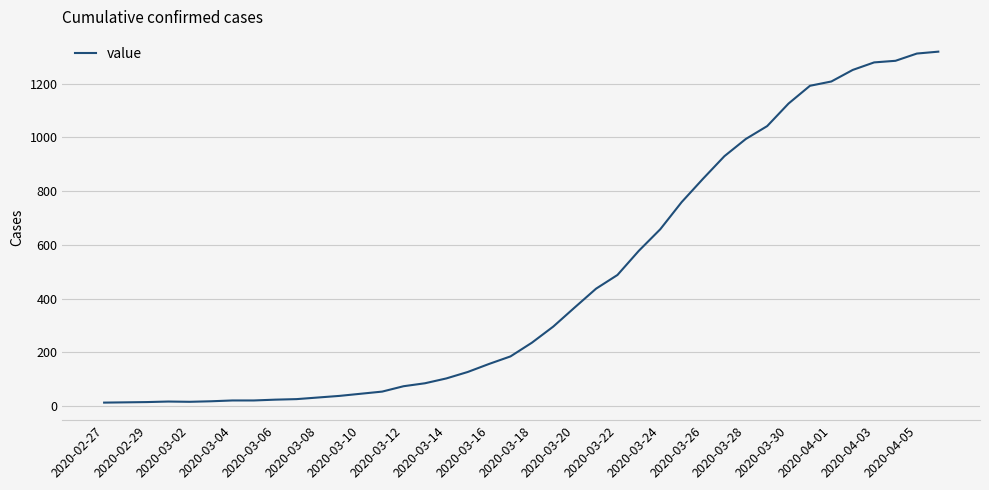

What is the difference between the maximum and minimum values?

1306